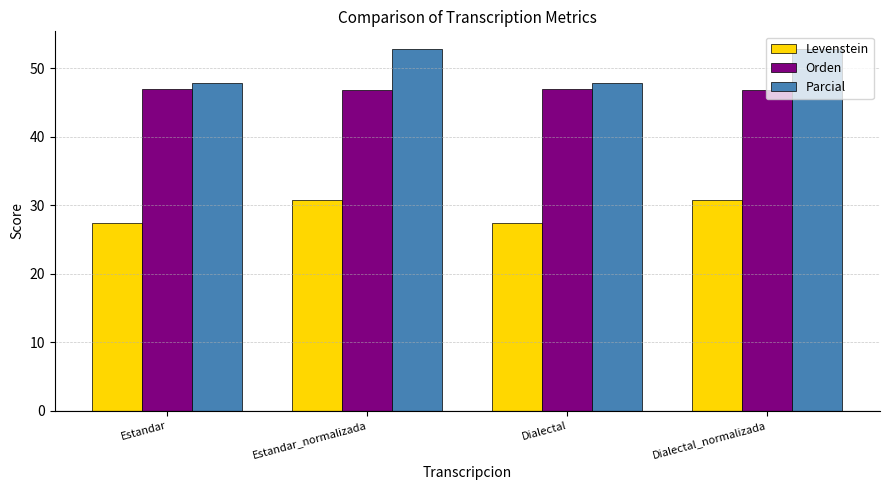

Reading left to right, list all the values displayed in this chart.

Levenstein: 27.4	30.8	27.4	30.8
Orden: 47.0	46.8	47.0	46.8
Parcial: 47.9	52.8	47.9	52.8